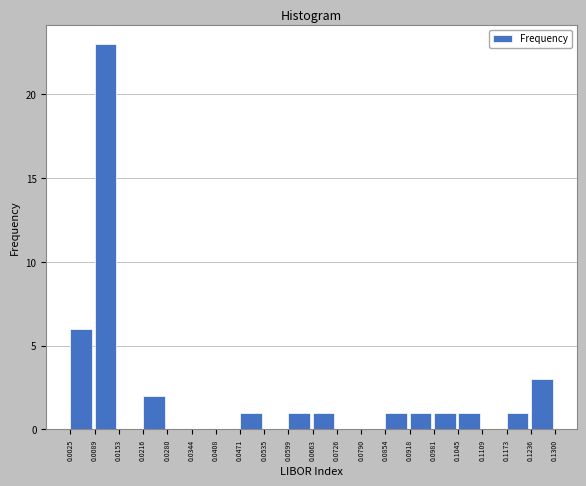

Which range on the x-axis has the tallest bar?

0.0089 to 0.0153